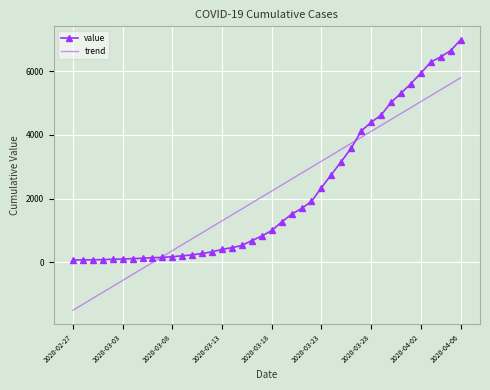

Rank the series by their maximum value, from highest to lowest.

value, trend